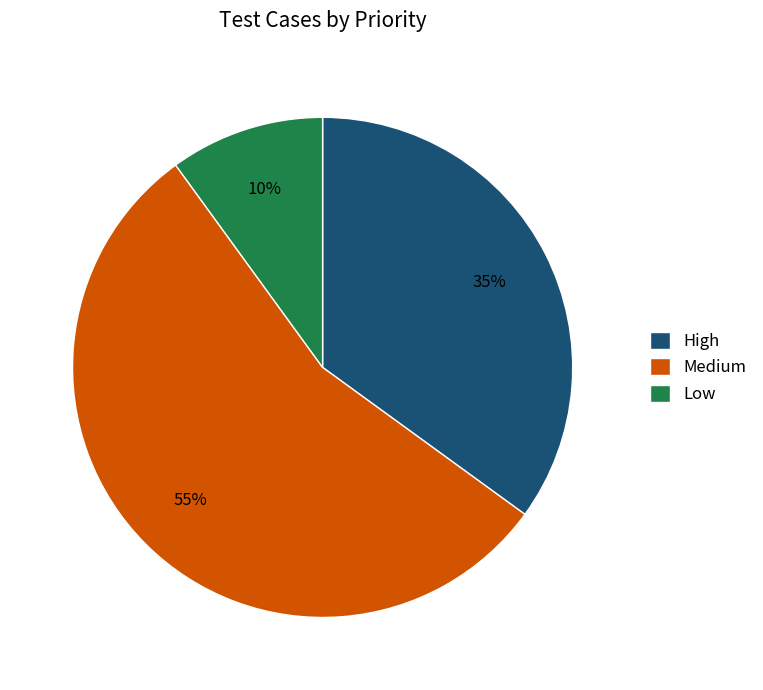

Does High represent more than half of the total?

No